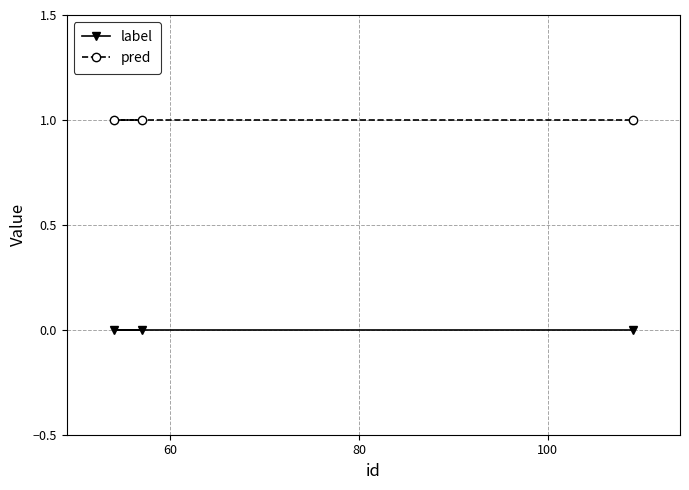

Reading left to right, extract all data points from this chart.

label: 0	0	0
pred: 1	1	1